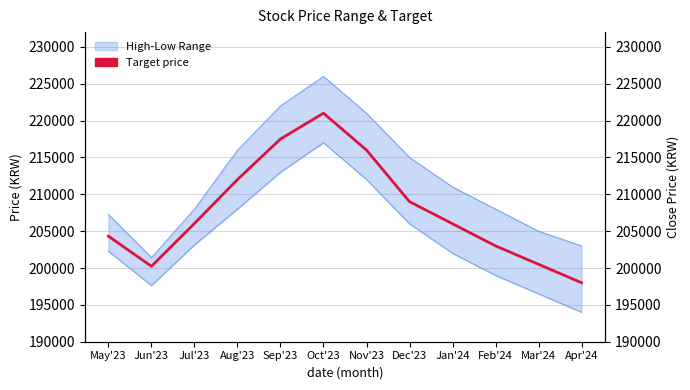

How many interior local valleys does the High series have?

1